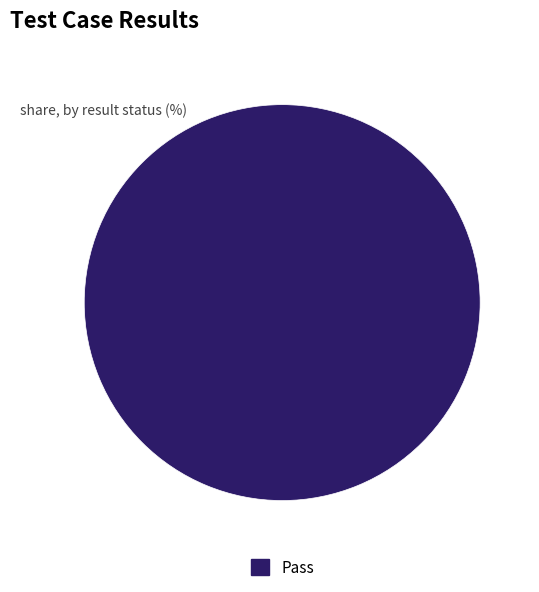

True or false: Pass accounts for 86% of the total.

False